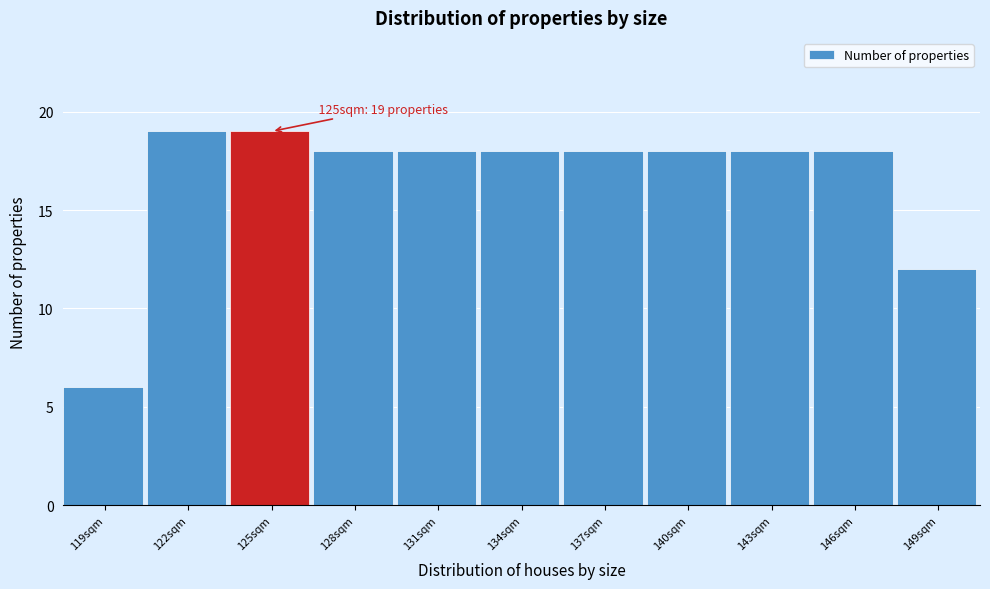

Reading left to right, list all the values displayed in this chart.

119sqm=6	122sqm=19	125sqm=19	128sqm=18	131sqm=18	134sqm=18	137sqm=18	140sqm=18	143sqm=18	146sqm=18	149sqm=12